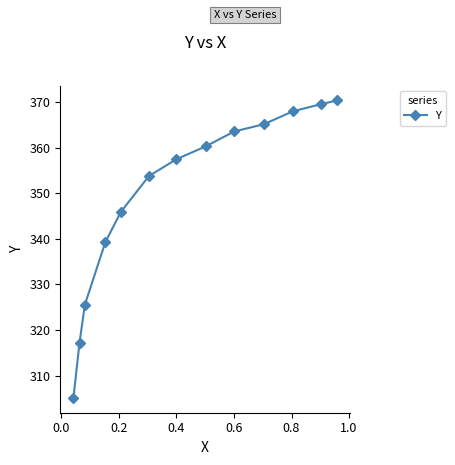

How many values exceed 357?

7